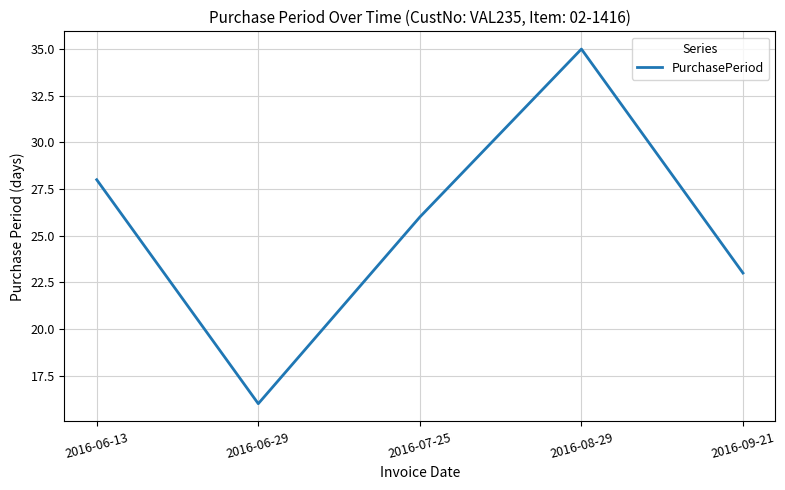

At which category does the data reach its first local valley?

2016-06-29